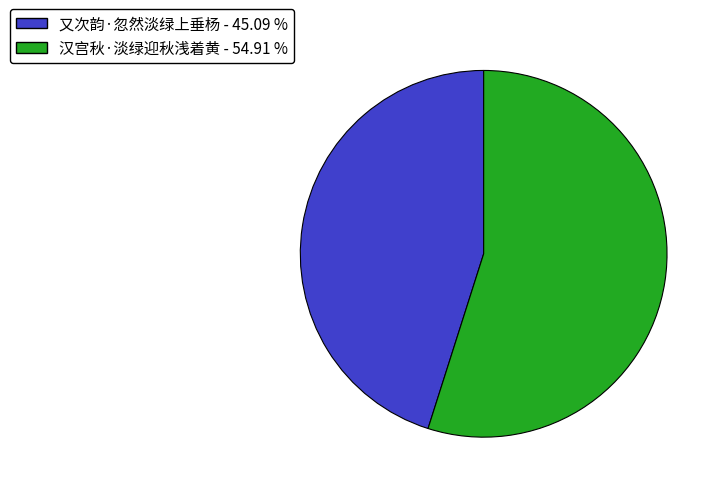

How many slices are in this pie chart?

2